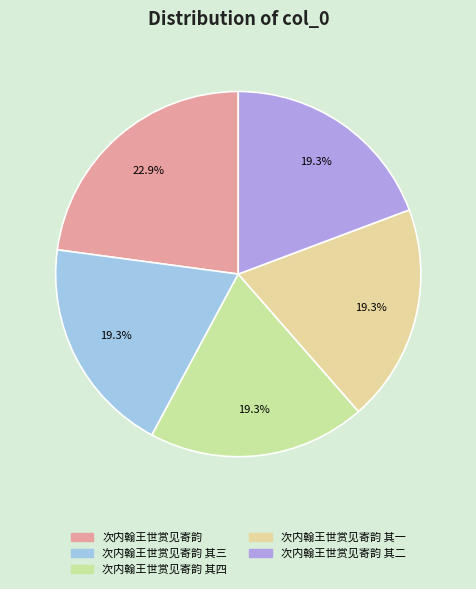

Which category has the smallest portion of the pie?

次内翰王世赏见寄韵 其一